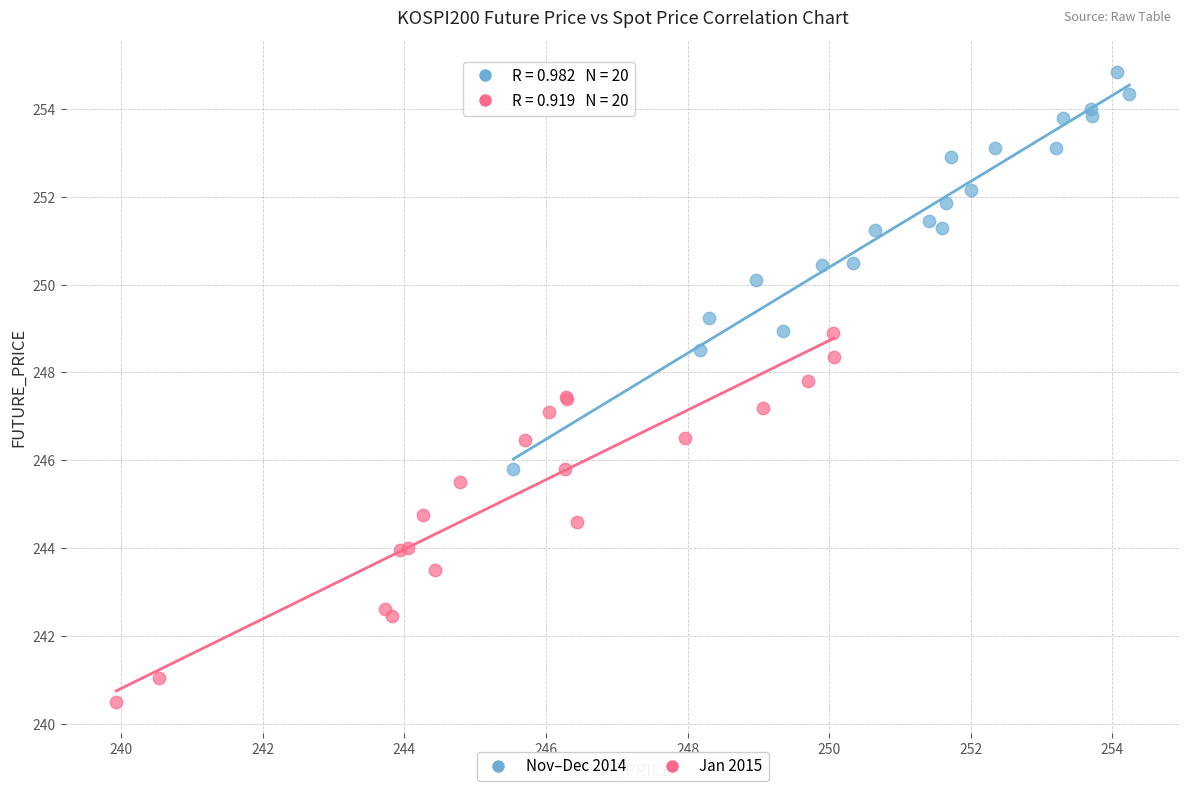

Which series reaches the maximum Y coordinate?

Nov–Dec 2014